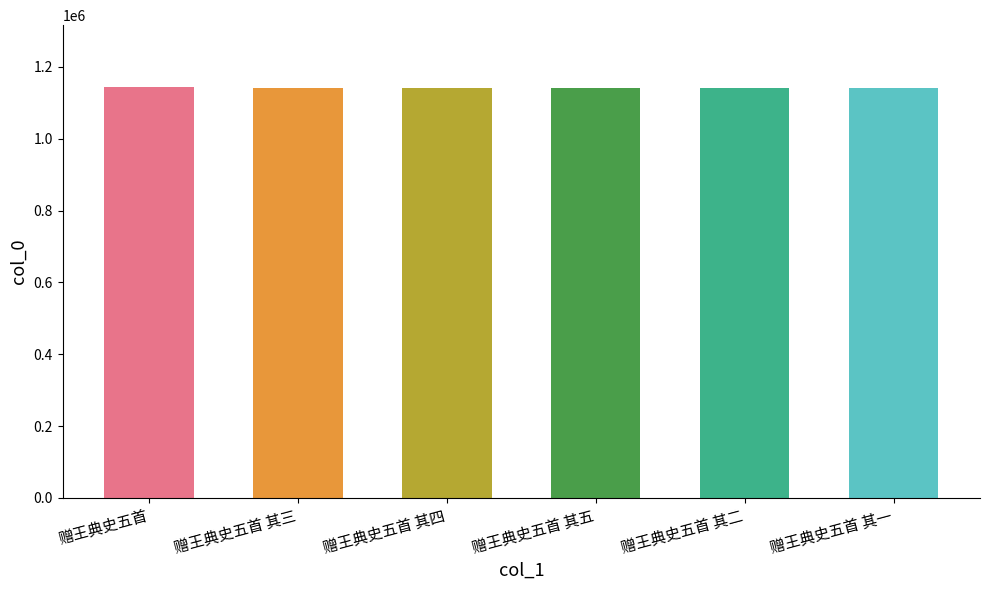

What is the difference between the values at 赠王典史五首 其三 and 赠王典史五首 其一?

2